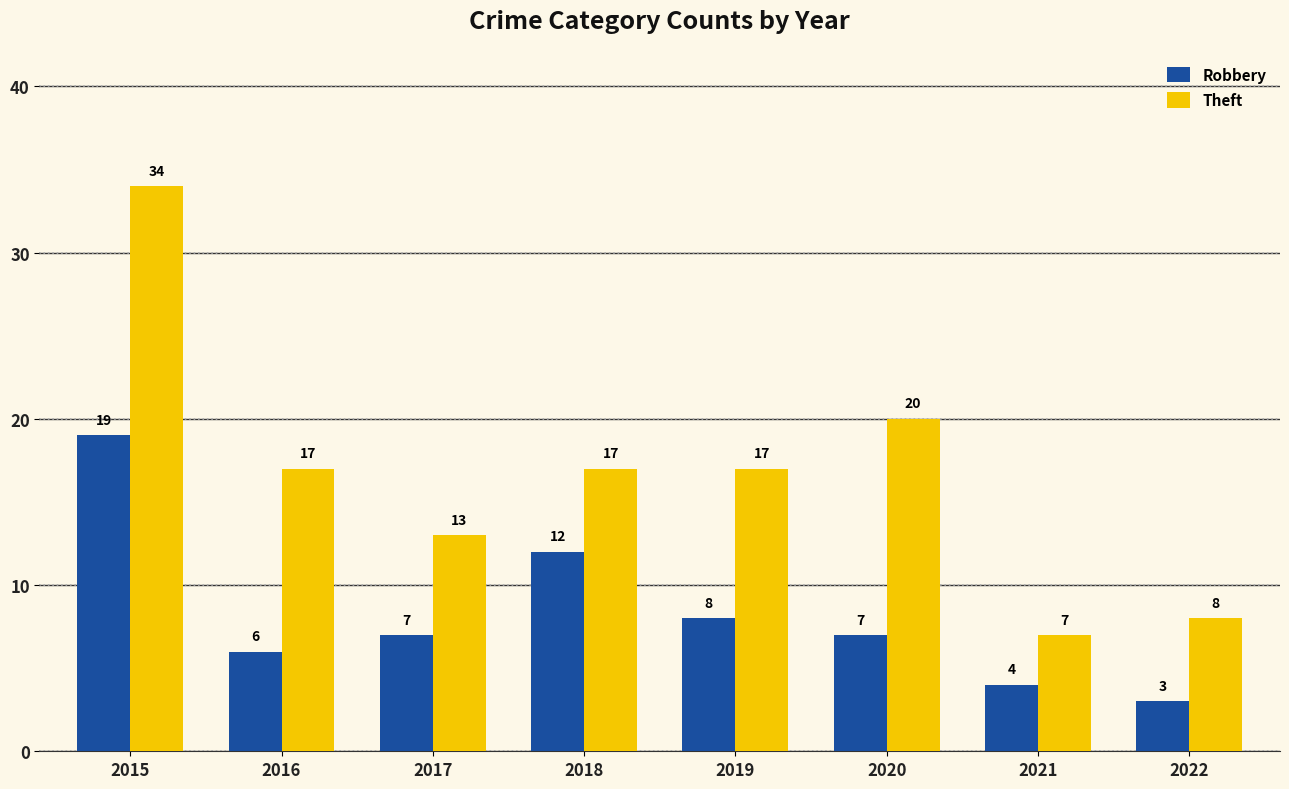

Is the value of Robbery at 2020 greater than the value of Theft at 2020?

No